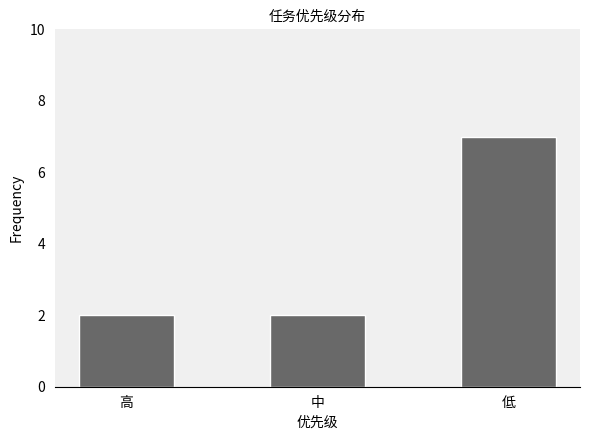

What is the sum of all values?

11